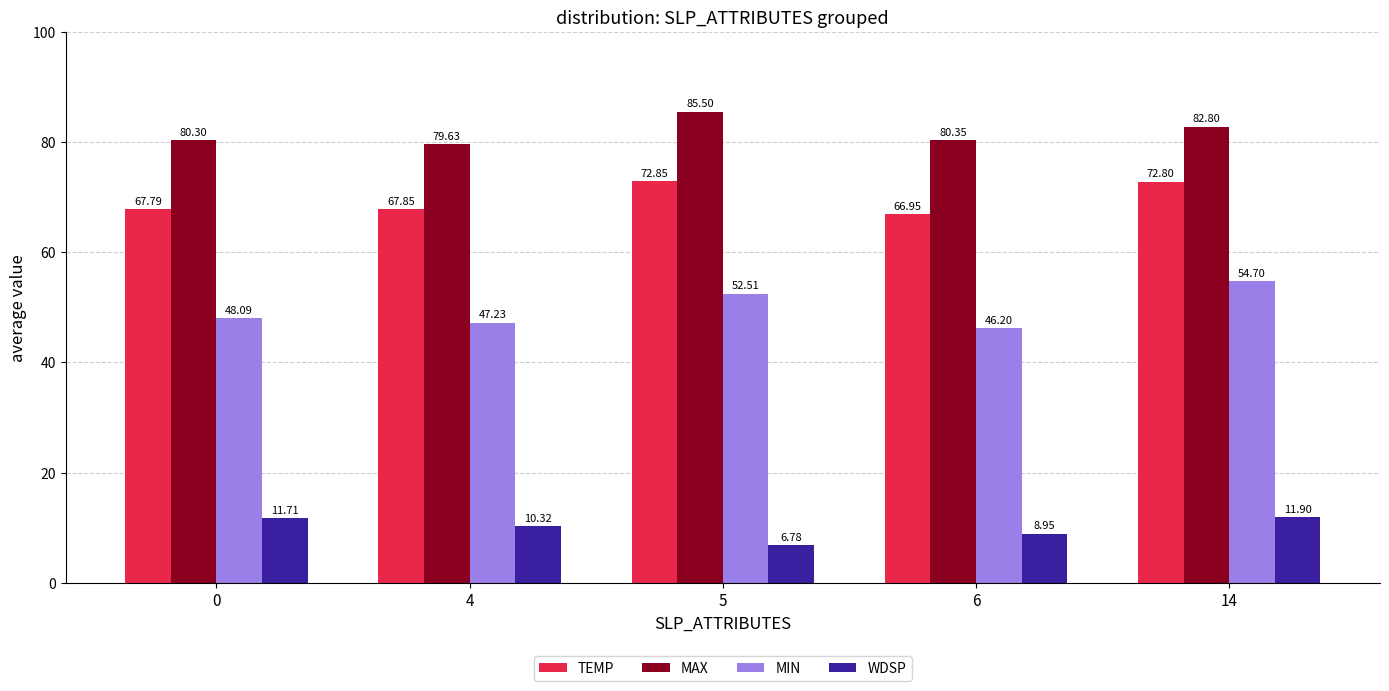

What is the difference between the MAX values at 14 and 4?

3.2